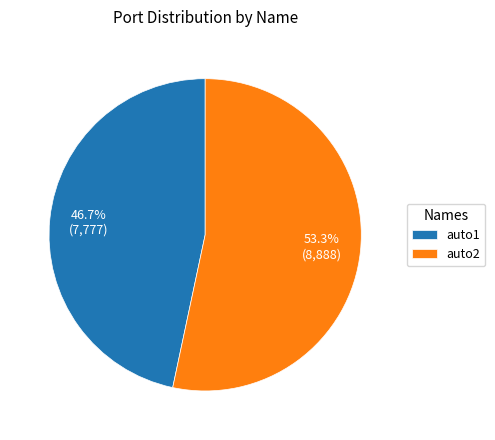

Is it true that auto1 is 47% of the pie?

True